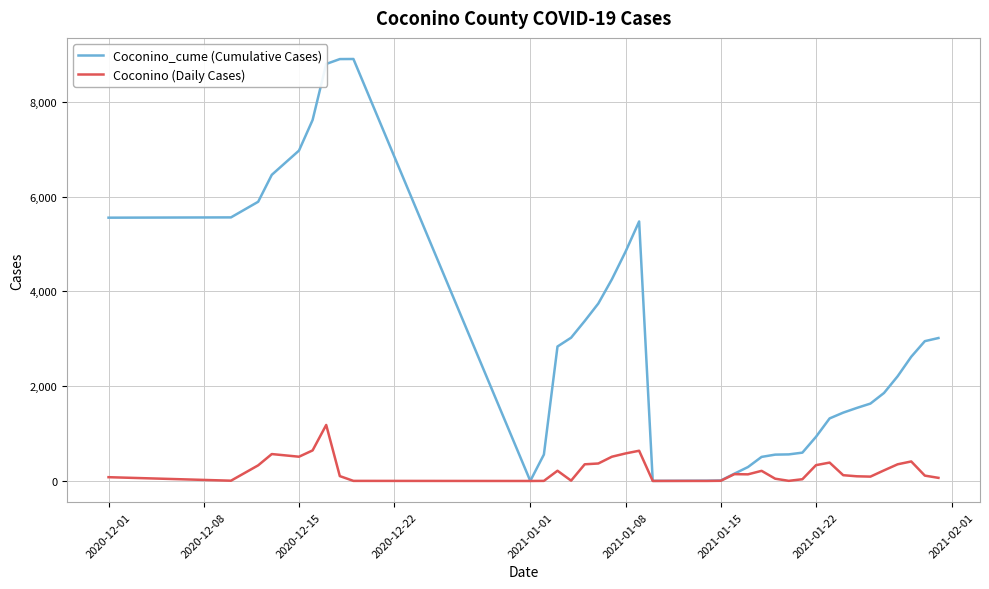

Which series has the largest total across all categories?

Coconino_cume (Cumulative Cases)